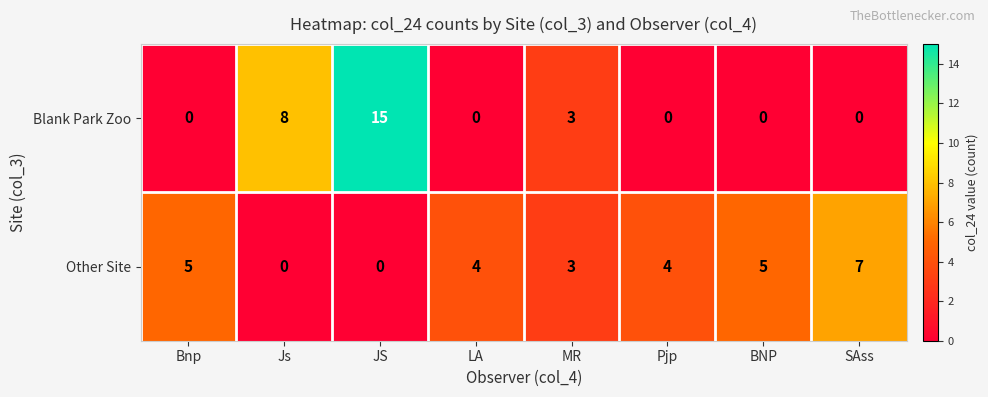

At Bnp, list the series in order from smallest to largest.

Blank Park Zoo, Other Site